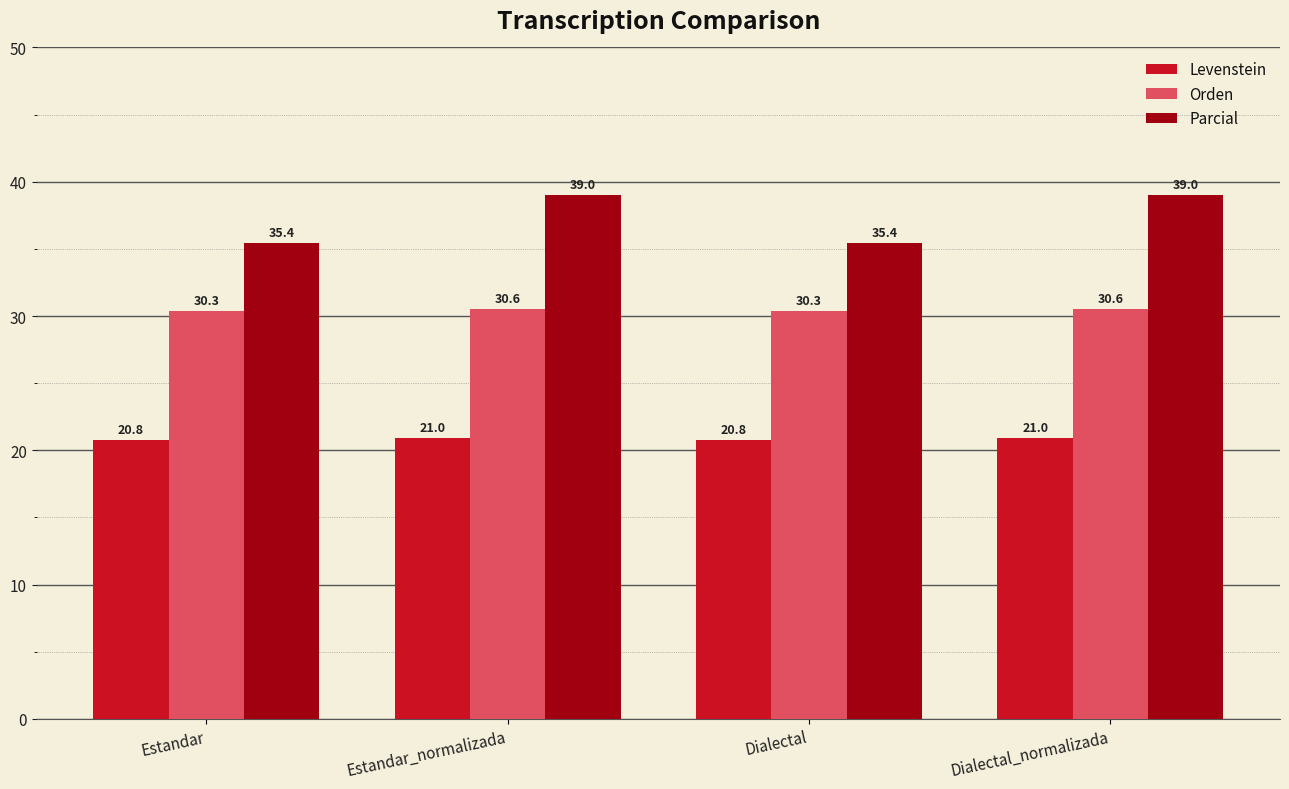

Which series has the widest spread of values?

Parcial